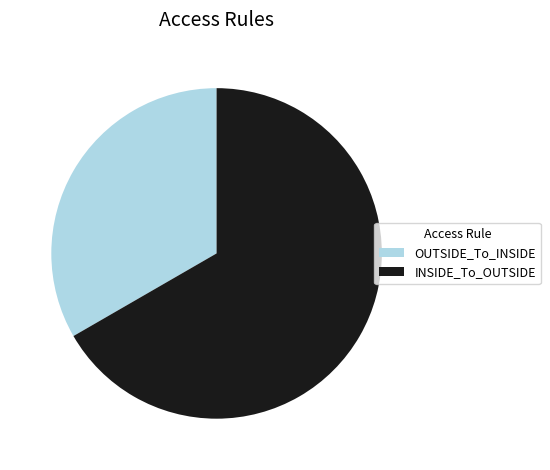

Which slice is the smallest?

OUTSIDE_To_INSIDE